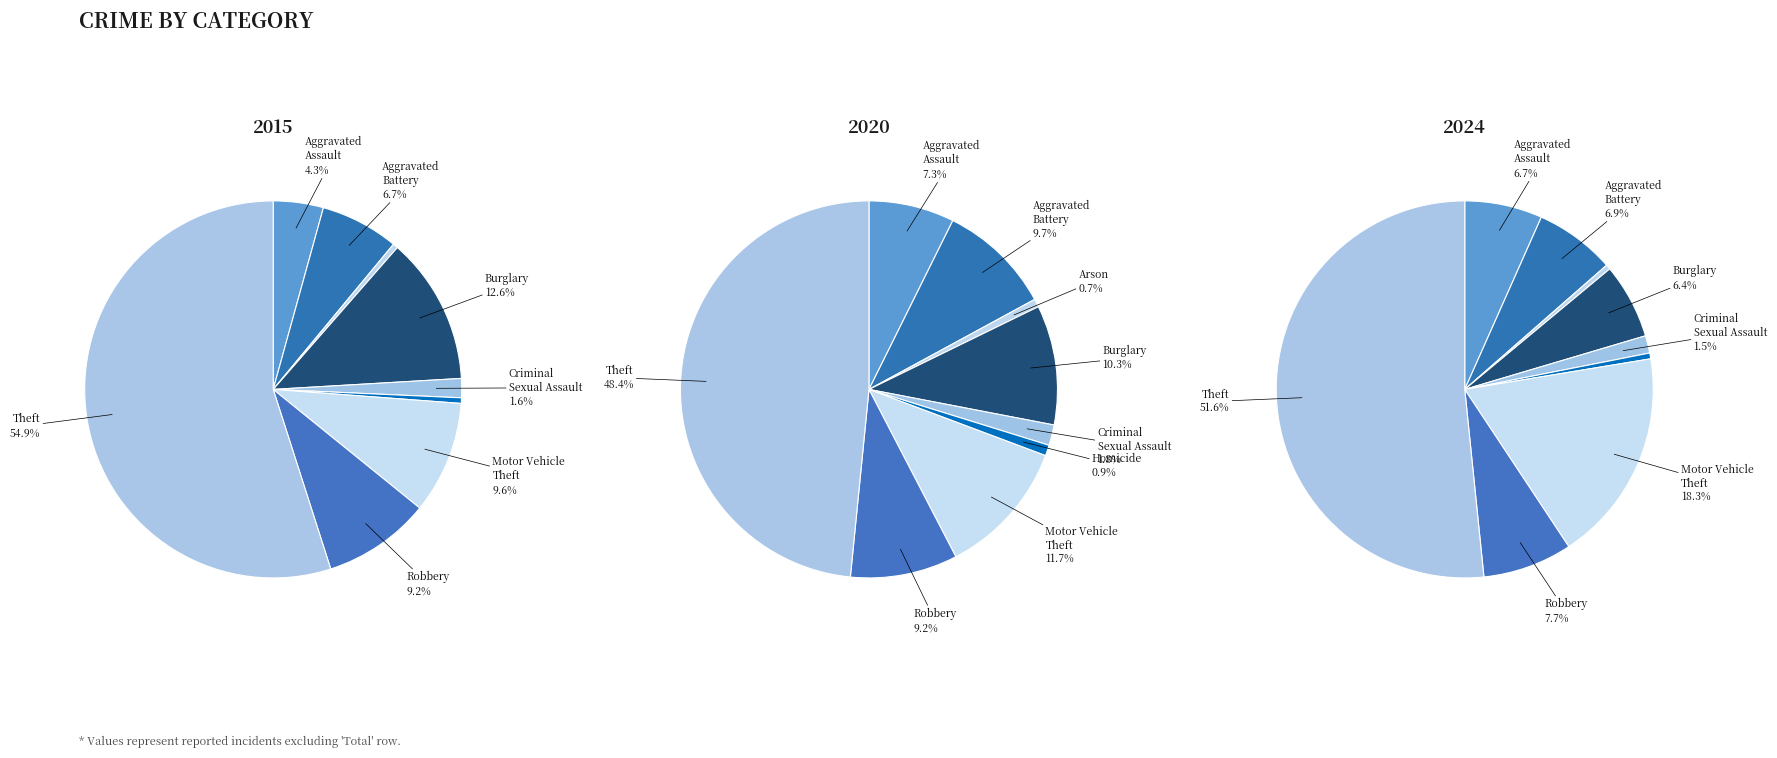

Which category accounts for the majority?

Theft